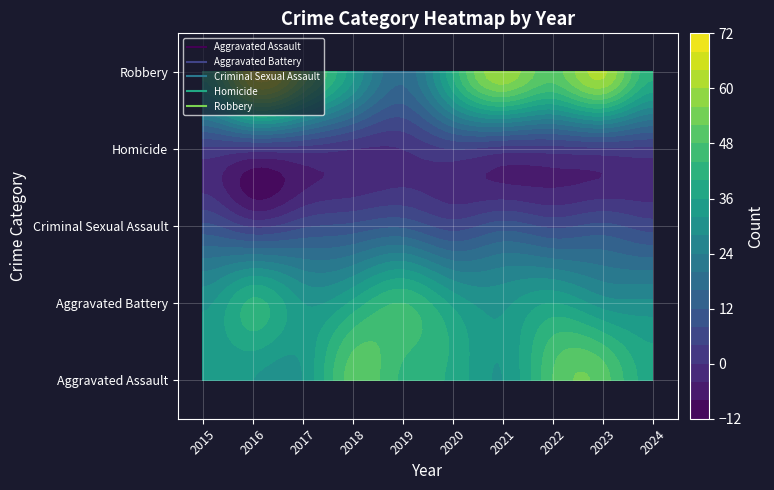

Read the Aggravated Battery value at 2018, to the nearest 10.

40